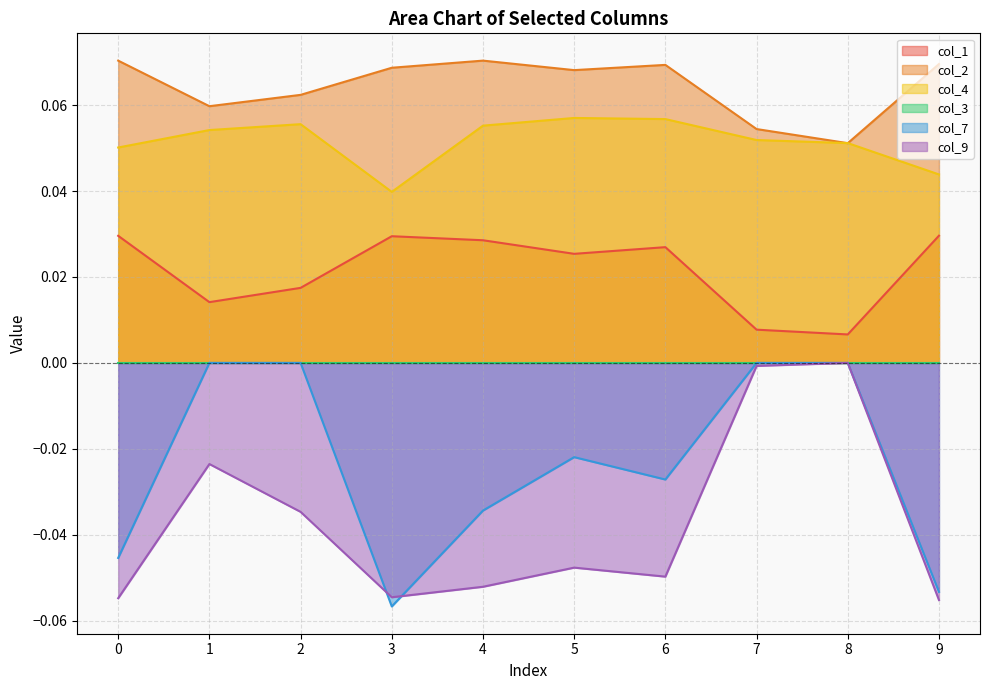

What is the total value across all series at 6?

0.1